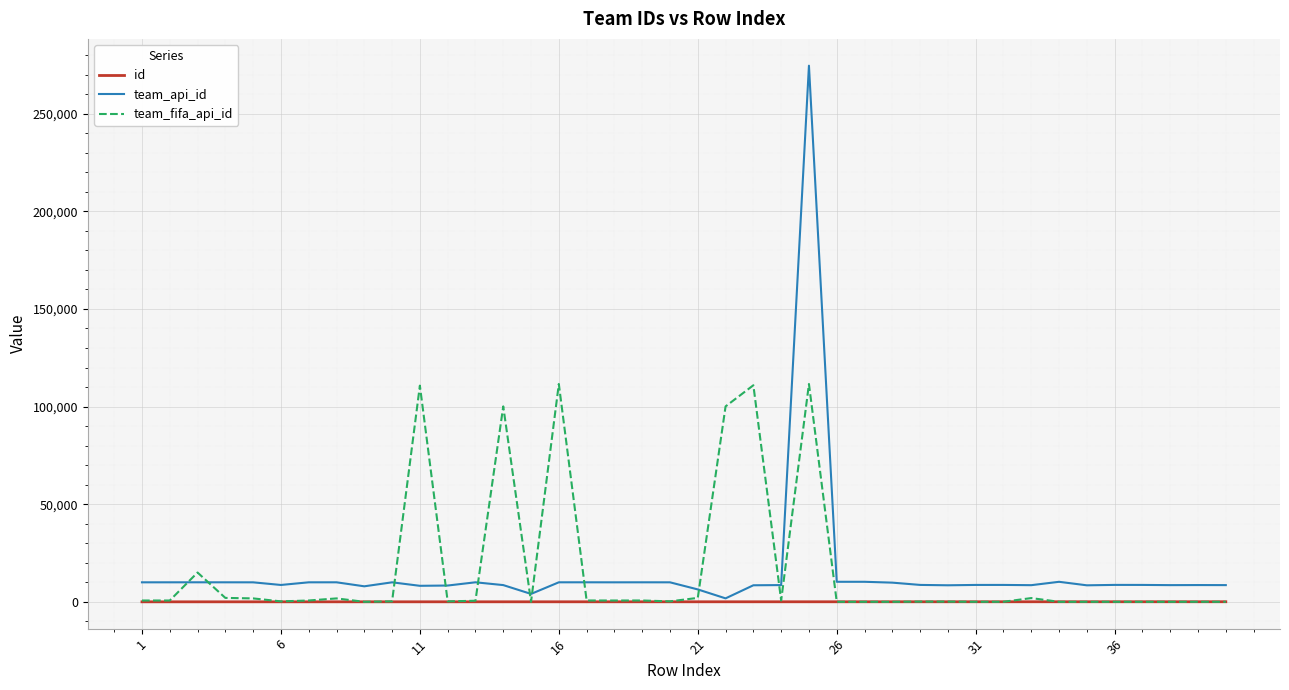

What is the average value of the team_api_id series?

15511